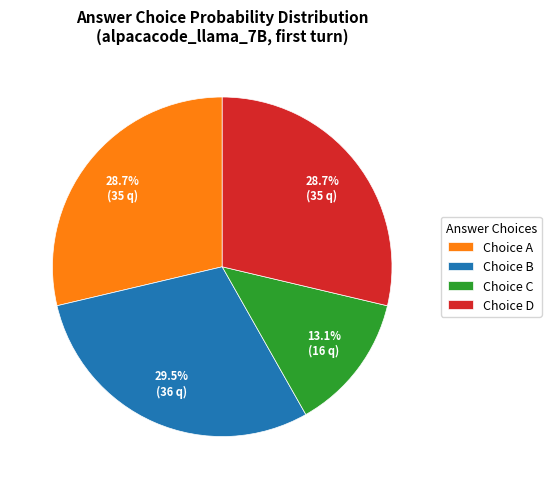

How many slices are in this pie chart?

4